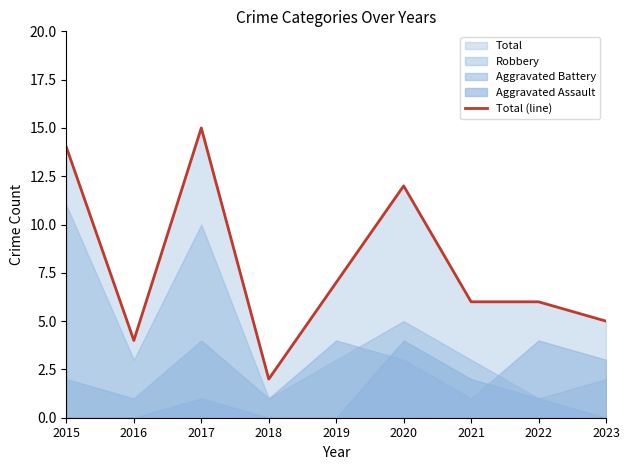

Which label corresponds to the smallest value in the chart?

2018